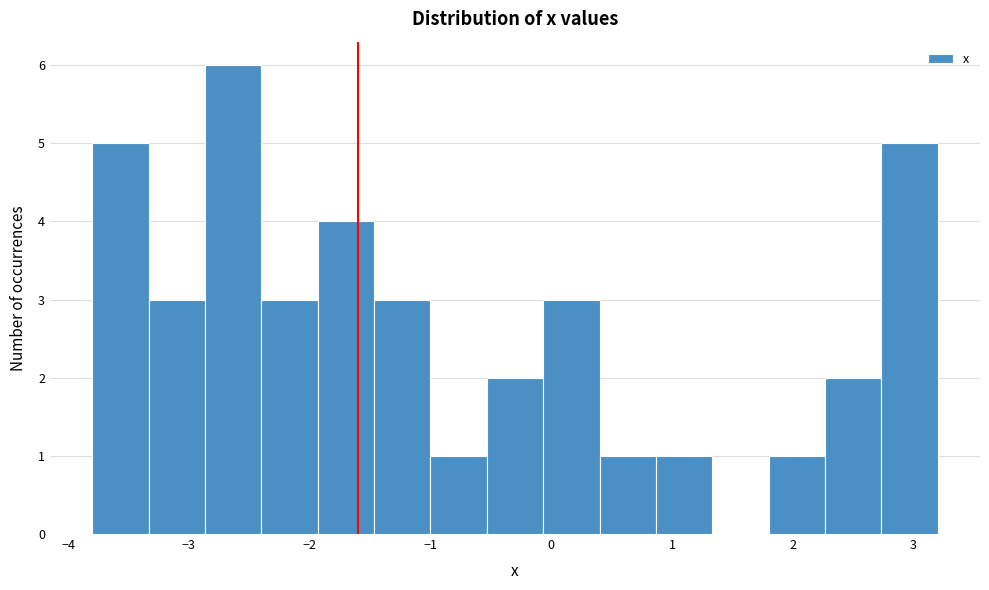

How tall is the bar that spans -1.9 to -1.5 on the x-axis? Neither the bar edges nor the heights are printed on the chart, so give them approximately, as read against the axes.

4